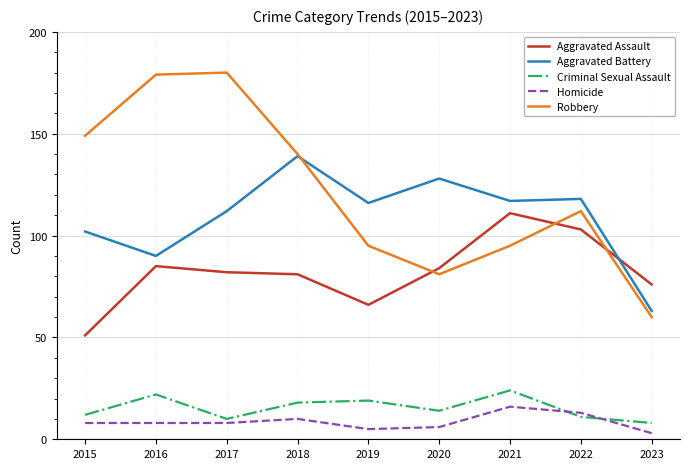

Rank the series by their maximum value, from highest to lowest.

Robbery, Aggravated Battery, Aggravated Assault, Criminal Sexual Assault, Homicide